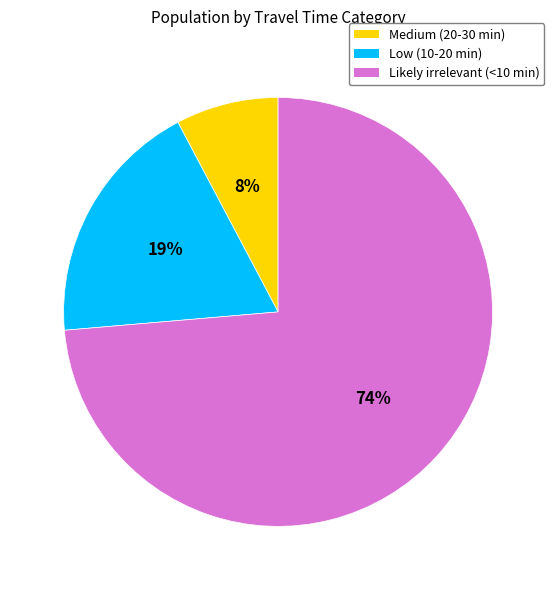

How many slices are in this pie chart?

3